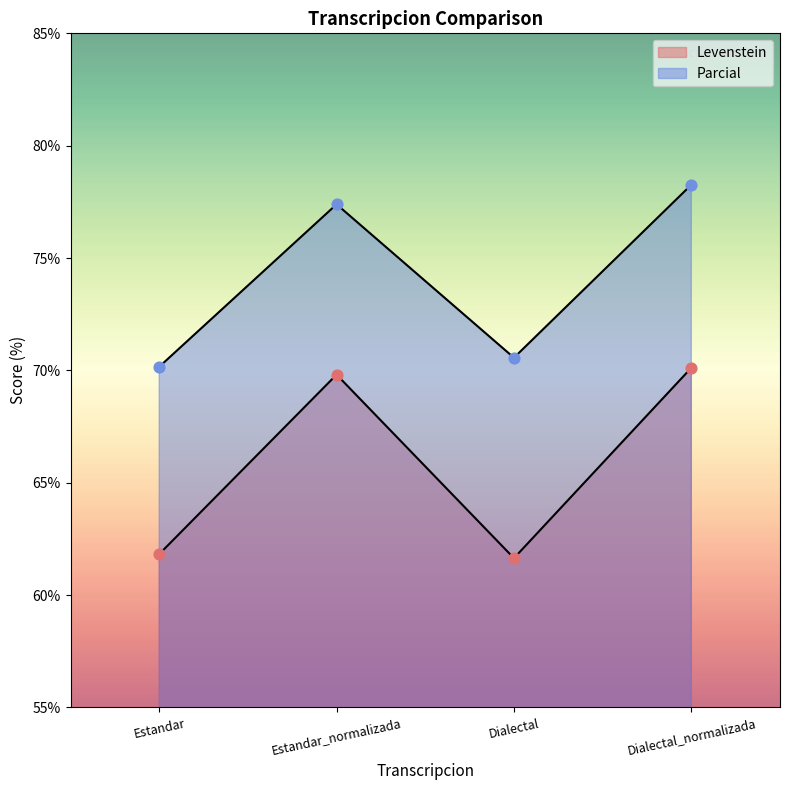

Which series contains the highest Y value?

Parcial